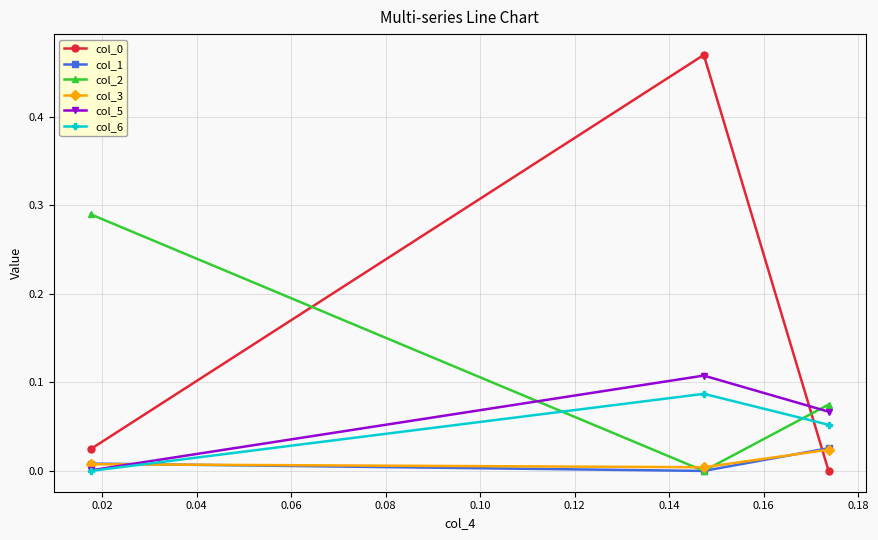

Is this an area chart (filled region under the line)?

No